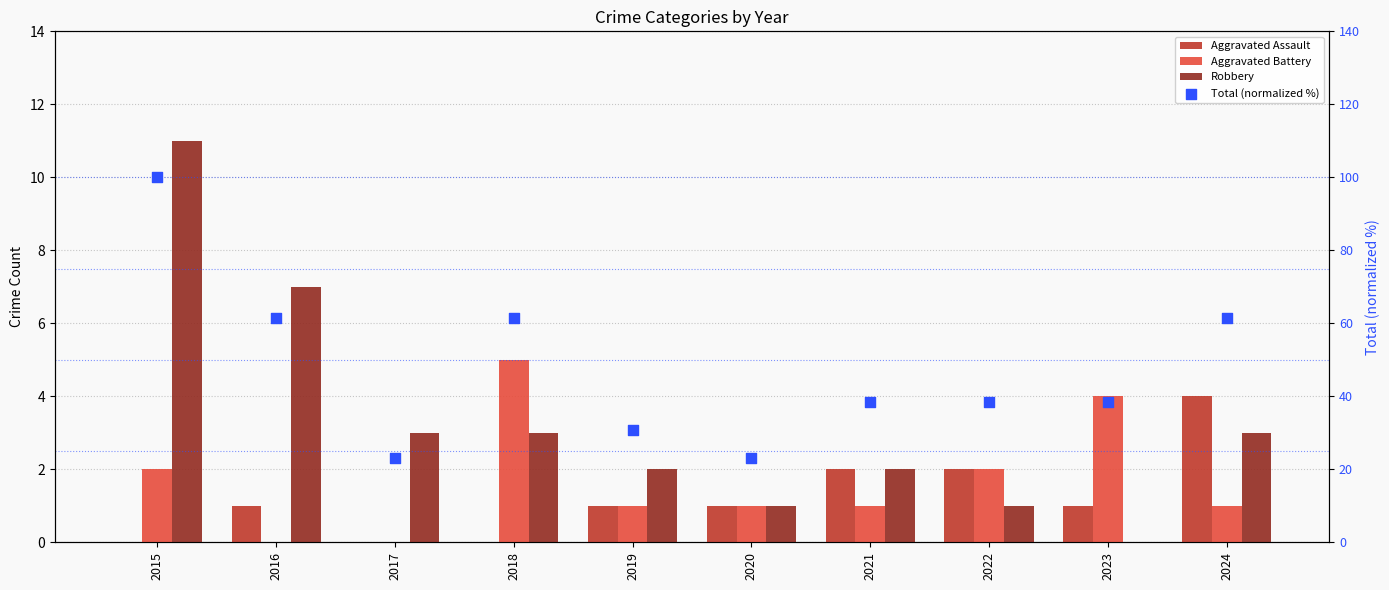

At which category is the sum across all series the highest?

2015